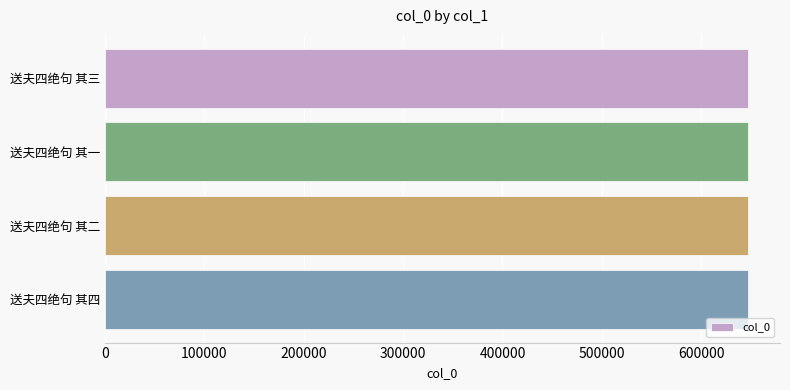

How many data points does each series have?

4